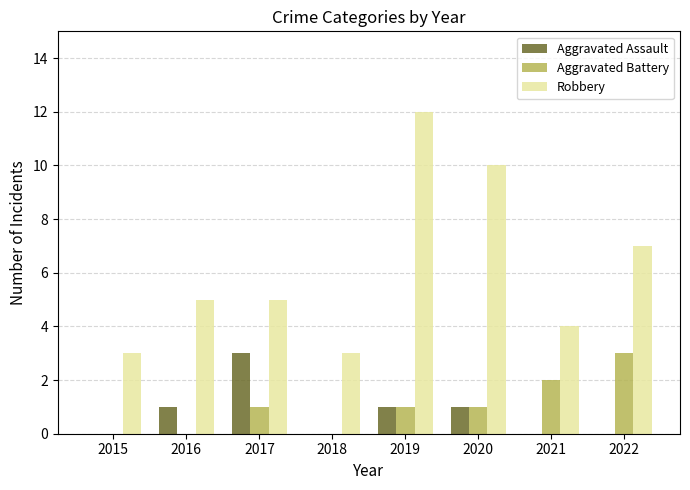

Reading left to right, what are all the values shown in this chart?

Aggravated Assault: 0	1	3	0	1	1	0	0
Aggravated Battery: 0	0	1	0	1	1	2	3
Robbery: 3	5	5	3	12	10	4	7